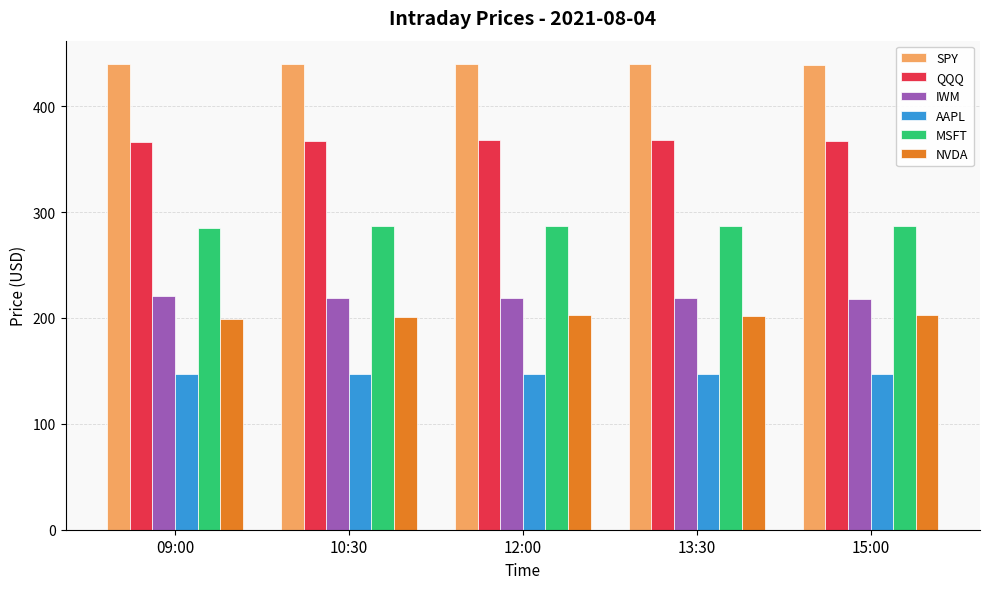

Is the value of AAPL at 15:00 greater than the value of MSFT at 10:30?

No